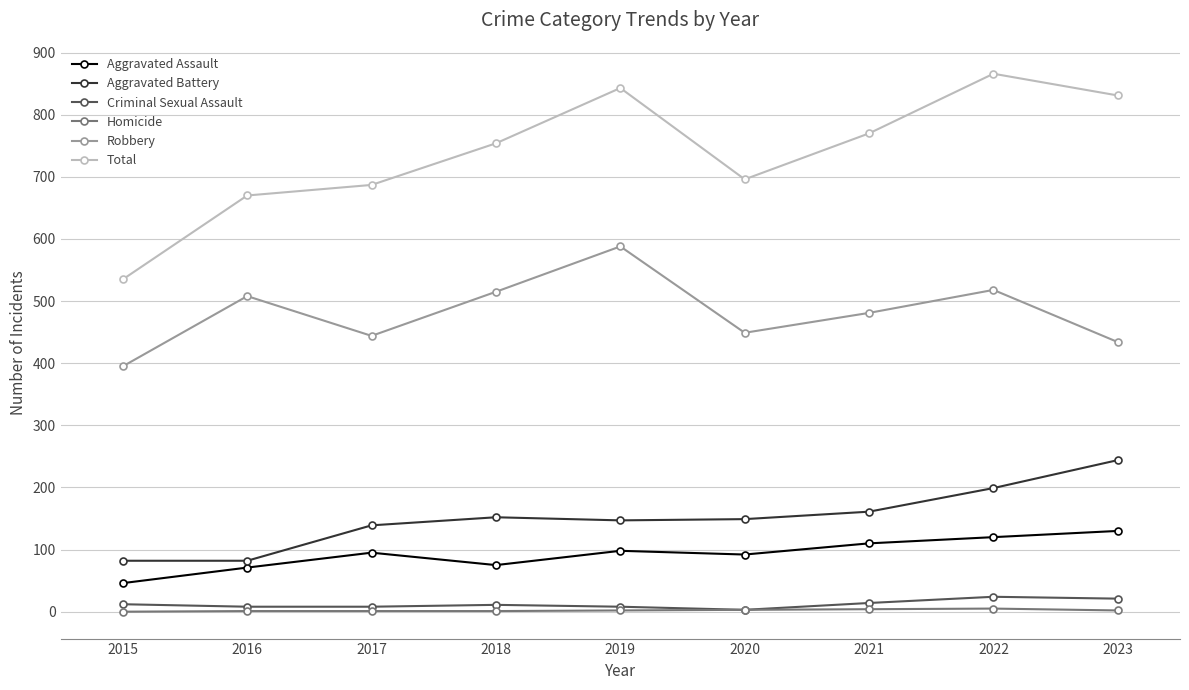

Does the chart have visible grid lines?

Yes